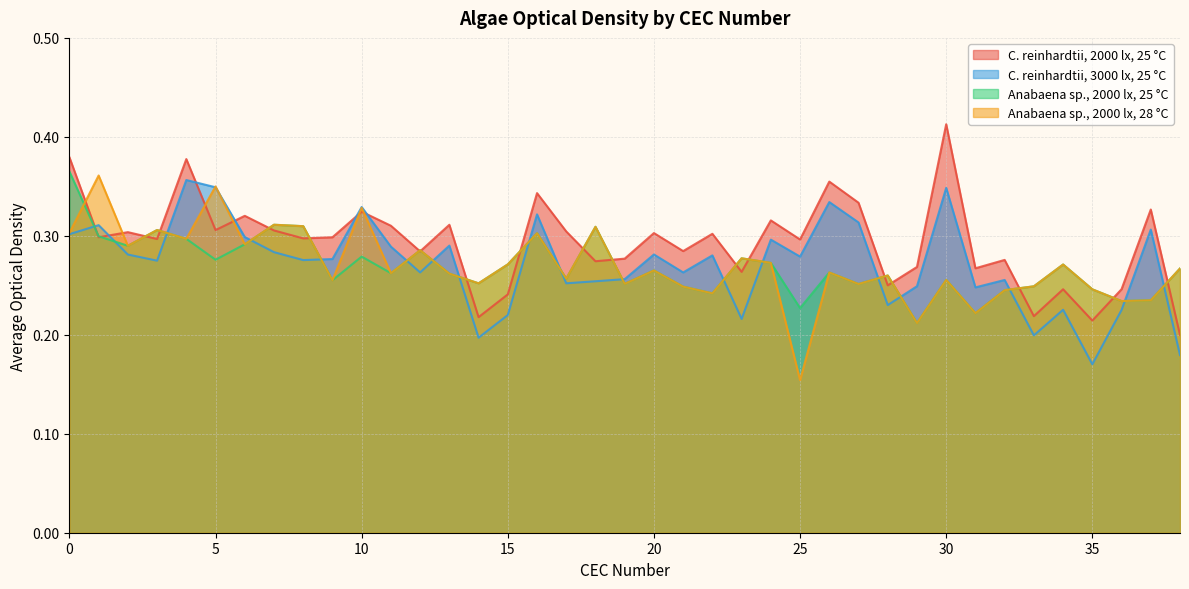

Is the value of Anabaena sp., 2000 lx, 25 °C at 35 greater than the value of C. reinhardtii, 2000 lx, 25 °C at 2?

No